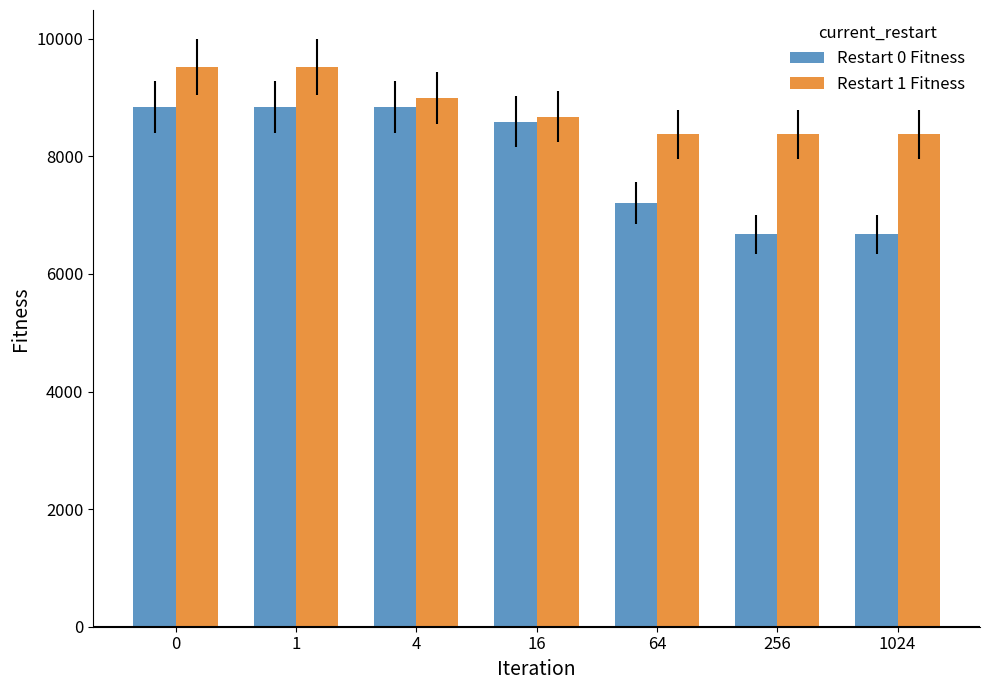

How many data points in Restart 0 Fitness are above 8591?

4